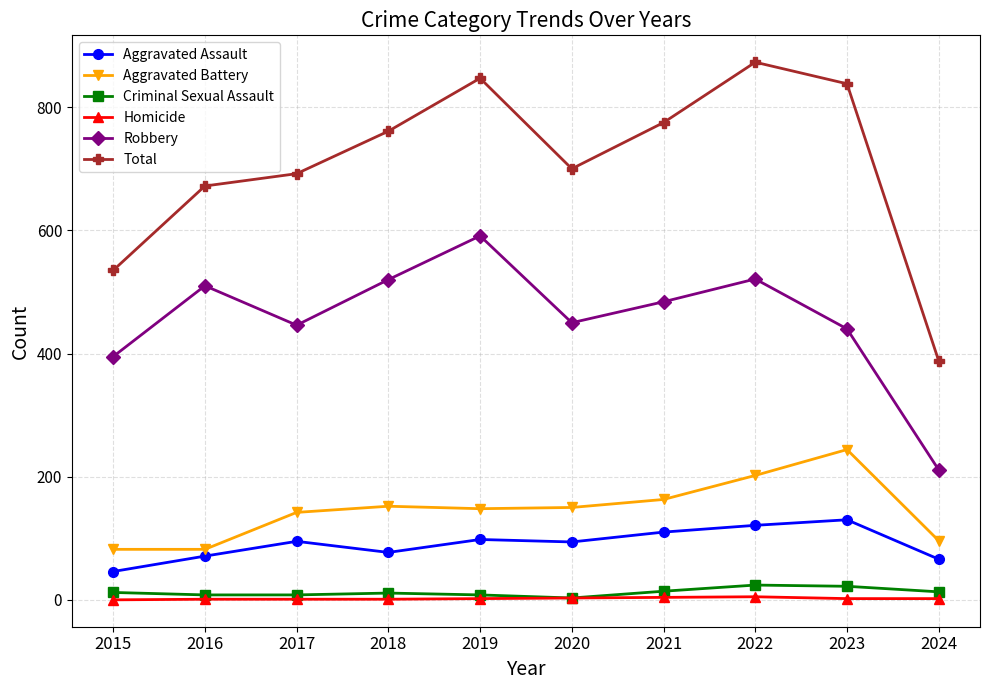

Which series has the largest total across all categories?

Total